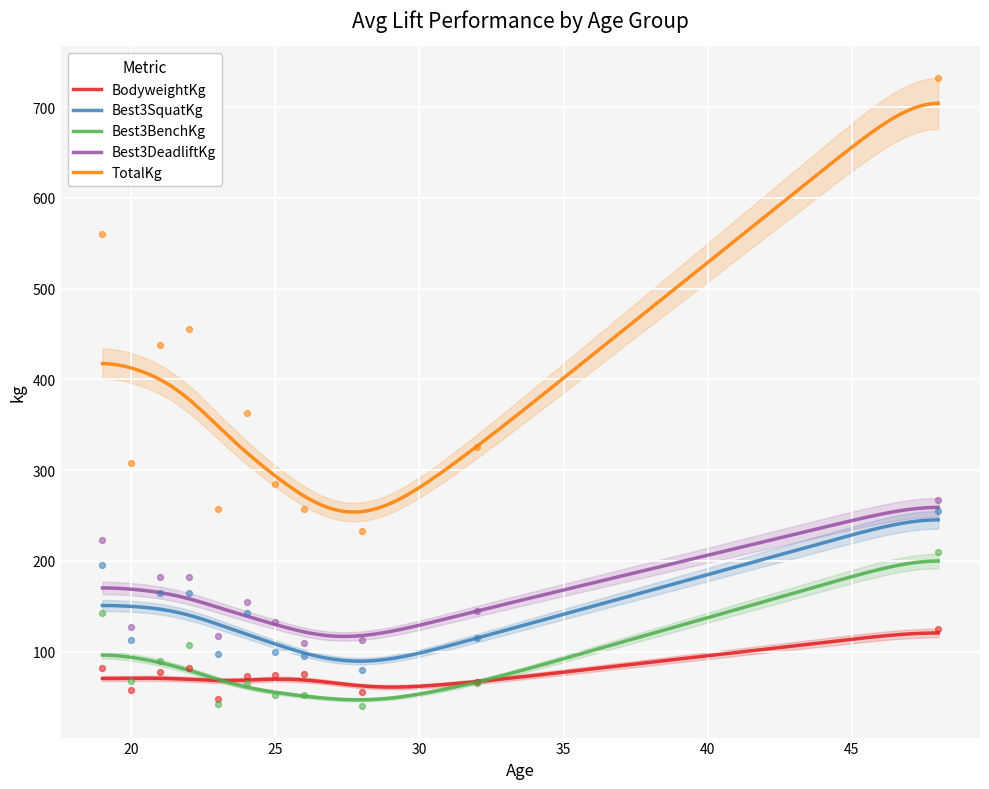

Which series has the widest spread of Y values?

TotalKg